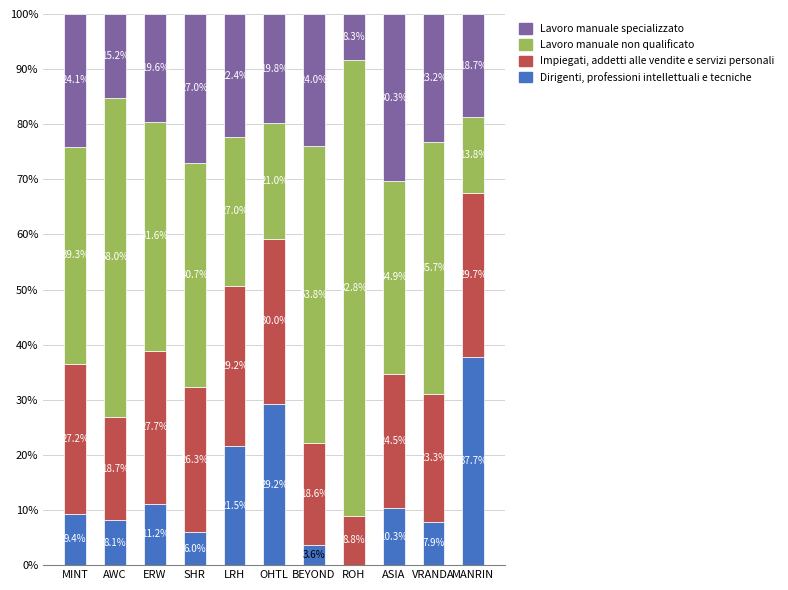

At which label does Dirigenti, professioni intellettuali e tecniche first exceed 9?

MINT